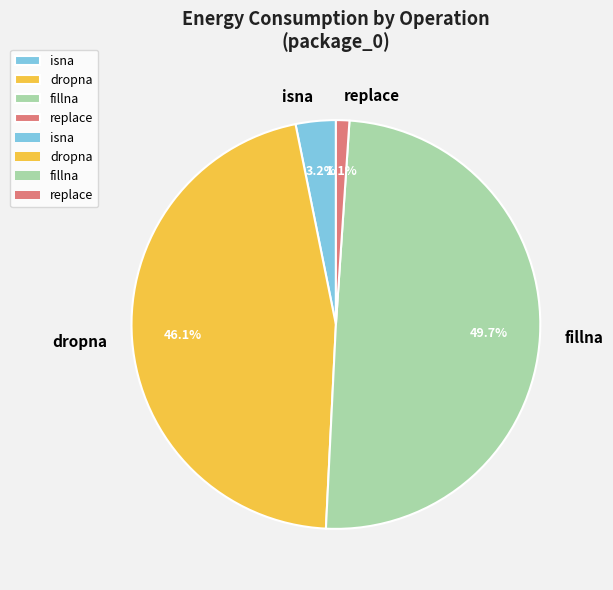

What percentage is the isna slice, to the nearest percent?

3%